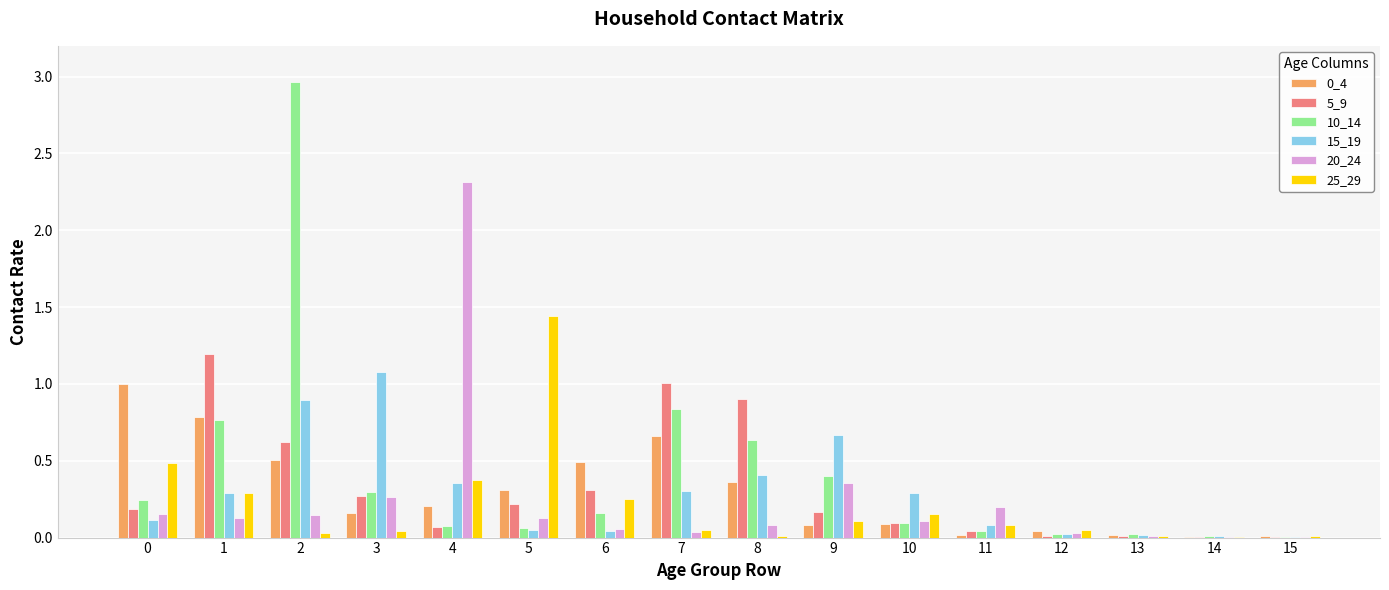

Is the value of 20_24 at 6 greater than the value of 10_14 at 0?

No